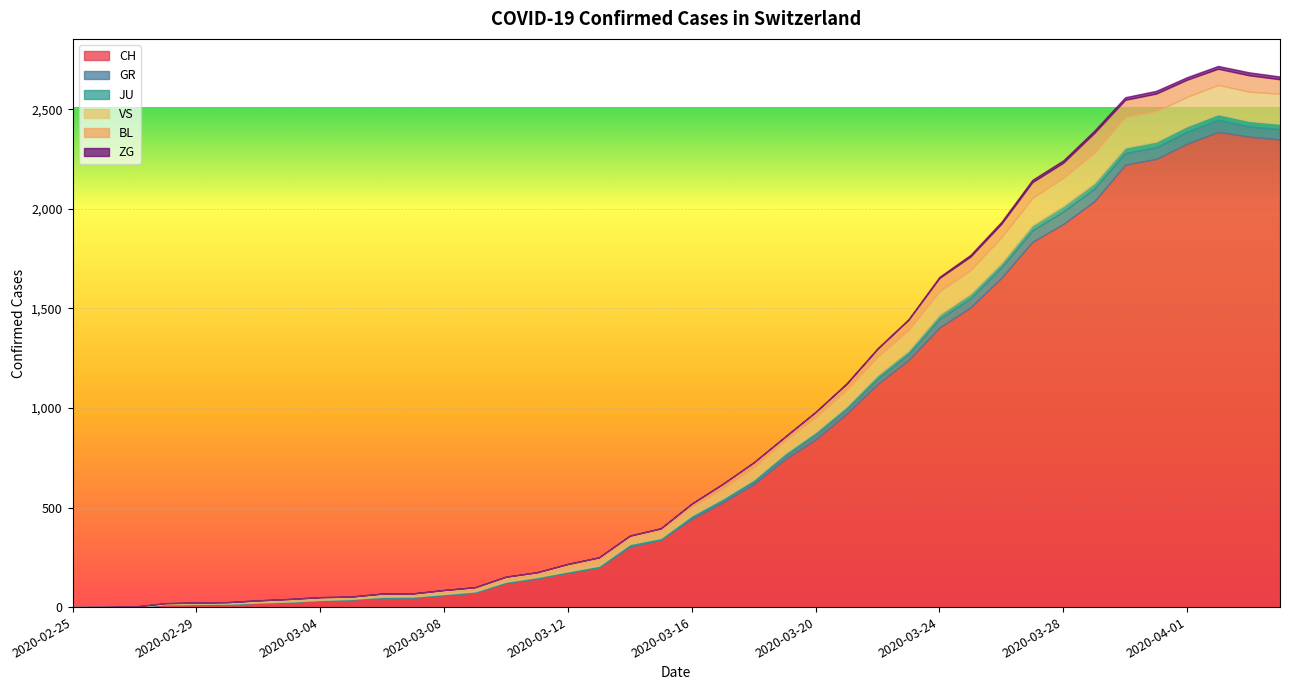

Between 2020-03-04 and 2020-03-05, which series saw the biggest shift?

CH